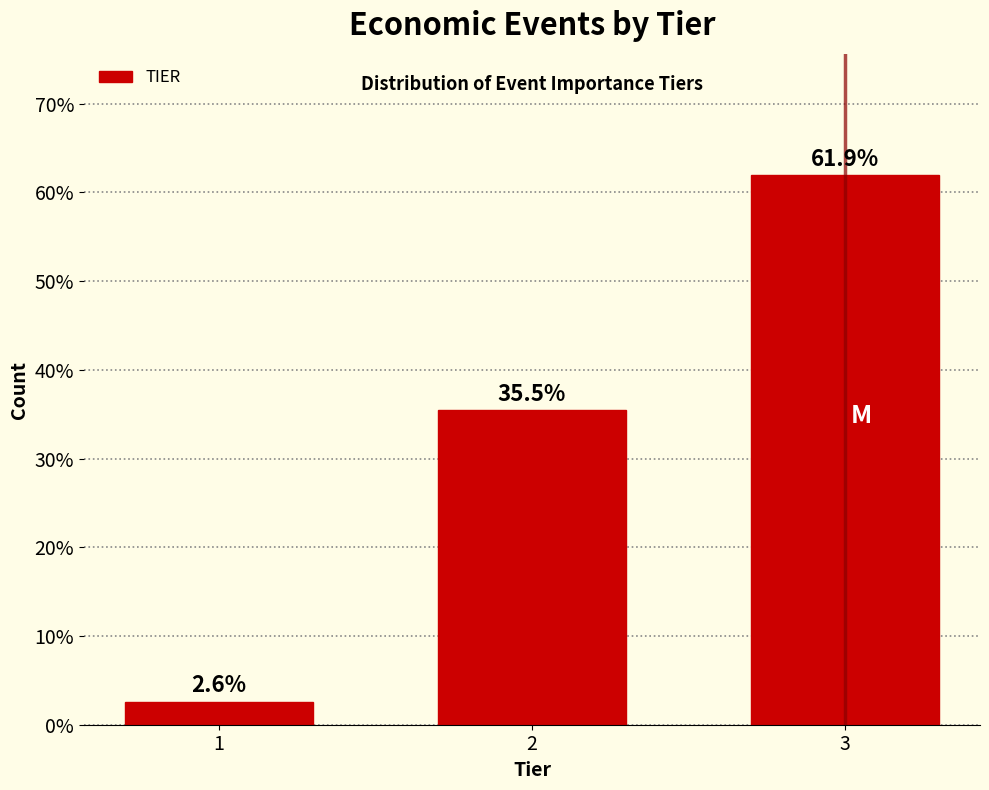

Reading left to right, transcribe all the data shown in this chart.

1=2.6	2=35.5	3=61.9